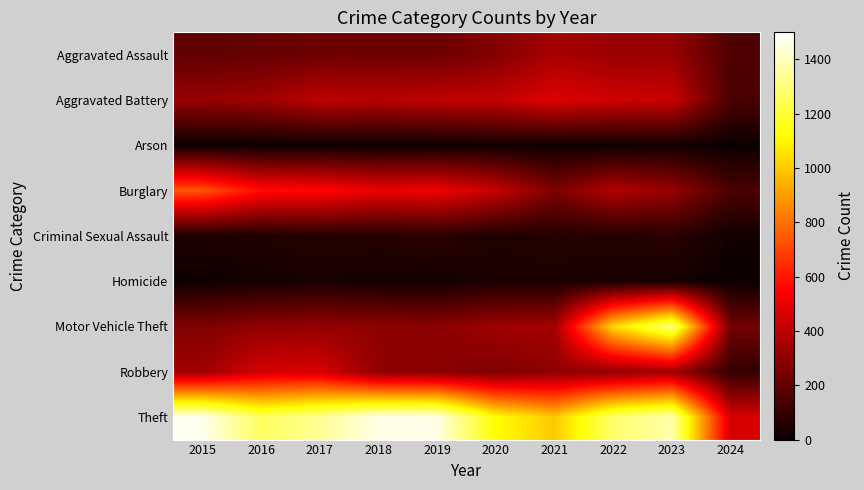

At how many categories does at least one series exceed 603?

9